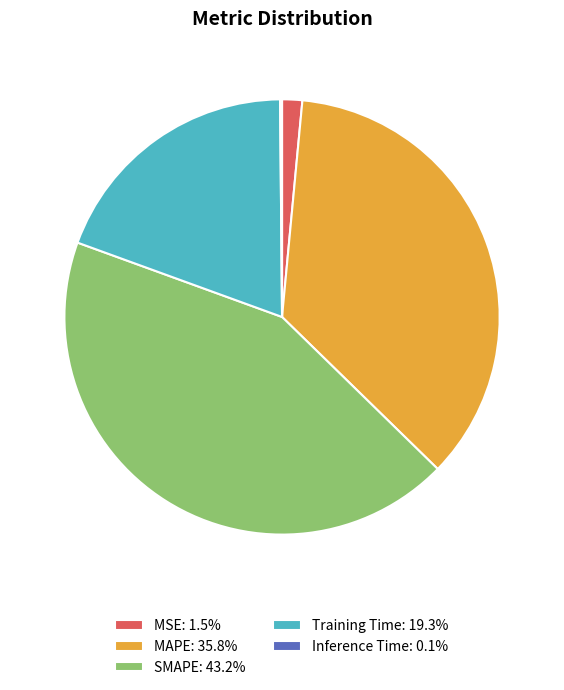

Is there any slice that represents more than half of the pie?

No